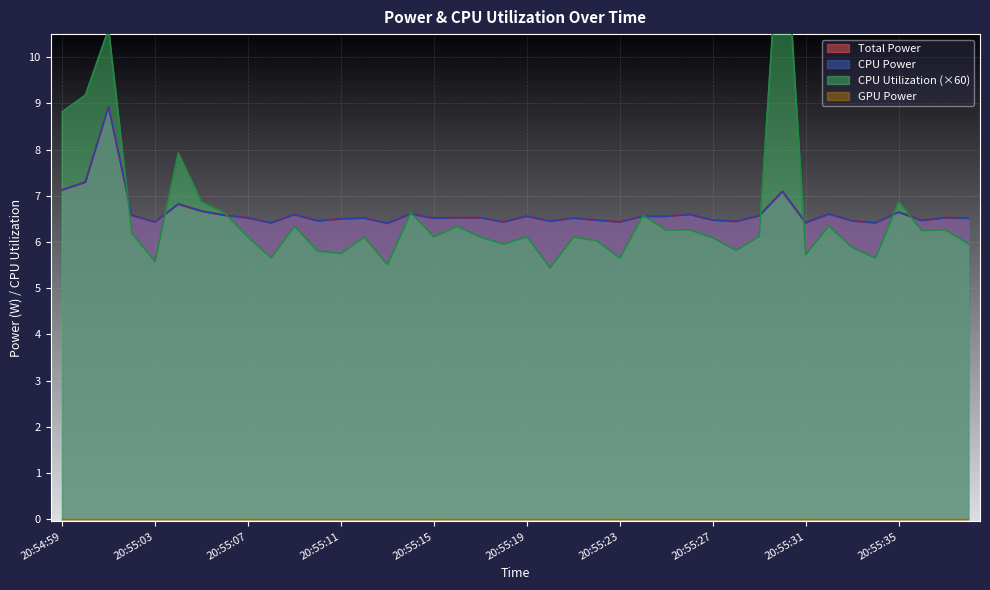

Does the chart display data point markers on the line(s)?

No